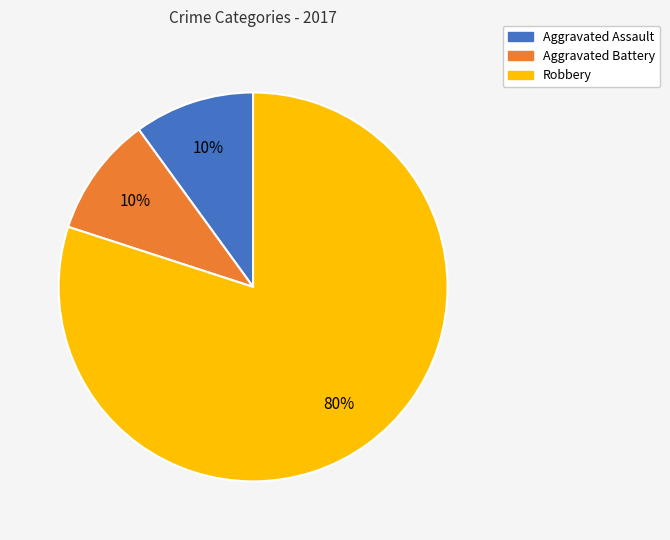

Is there a majority slice in this chart?

Yes